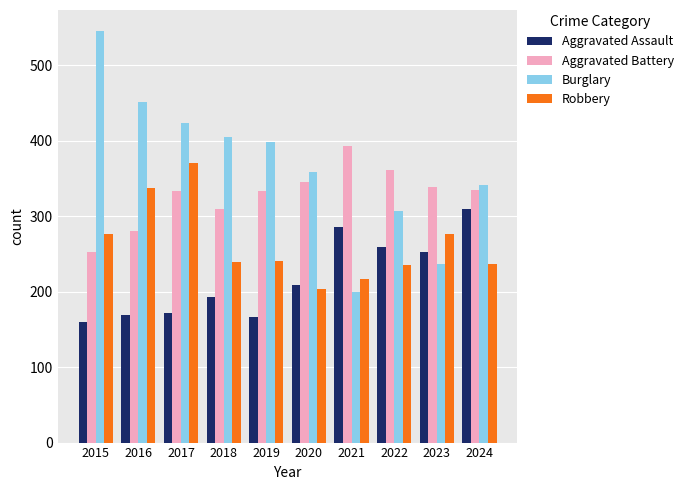

What is the sum of all Aggravated Assault values?

2177